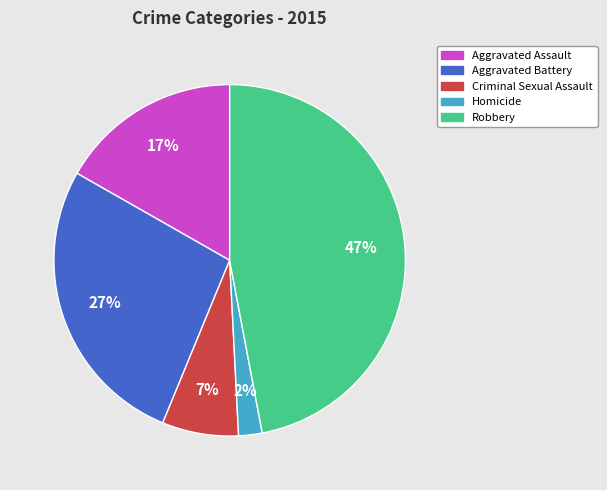

The Aggravated Assault slice represents 17% of the pie. True or false?

True